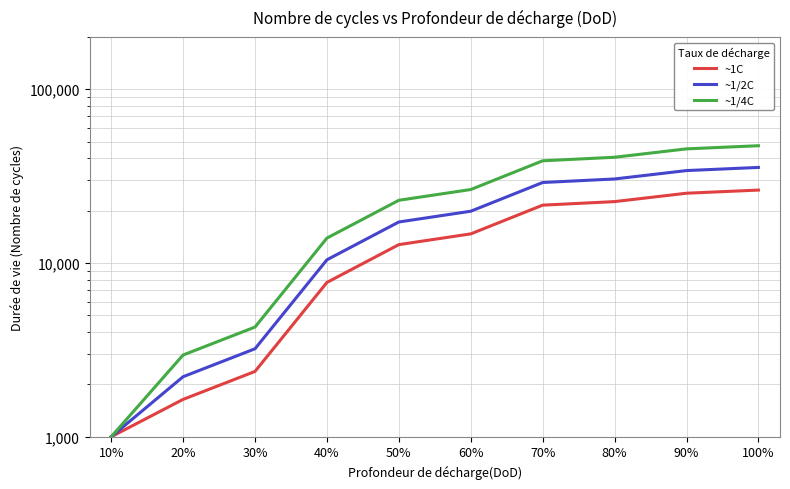

Does the chart have visible grid lines?

Yes